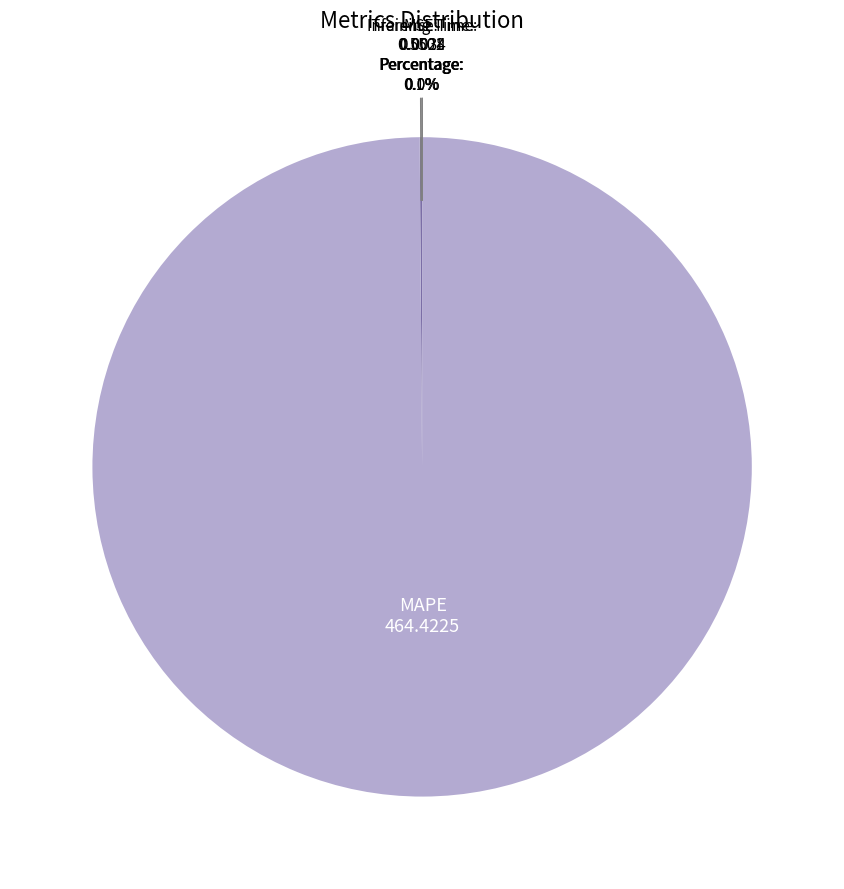

To the nearest percent, what is the difference between the largest and smallest slice percentages?

100%